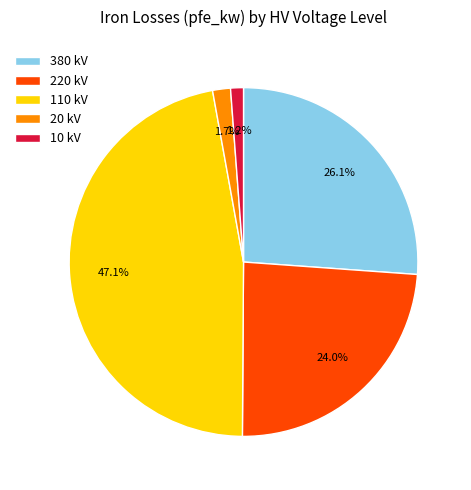

To the nearest percent, what is the difference between the largest and smallest slice percentages?

46%